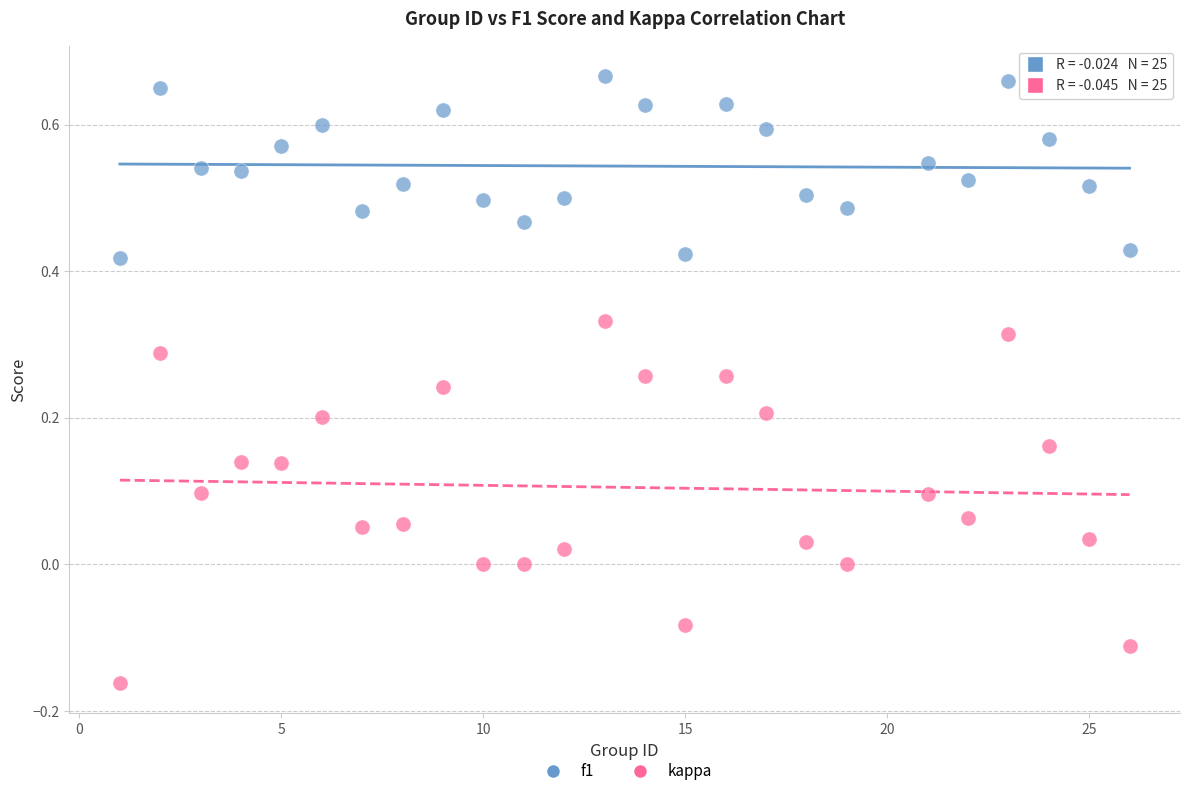

Across all data points, what is the range of Y values (max minus min)?

0.8